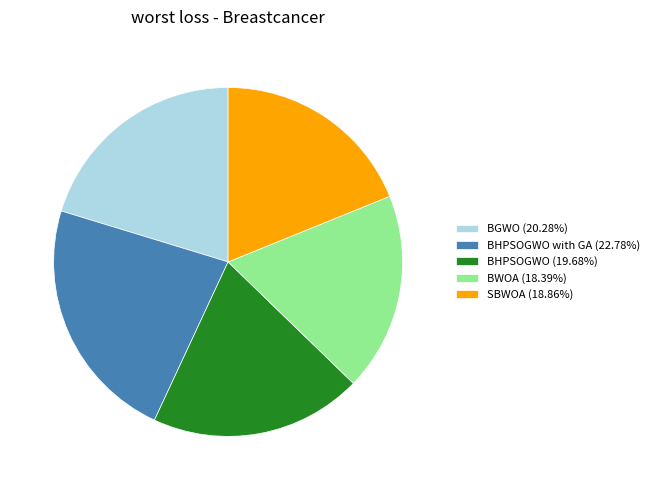

Is the sum of BHPSOGWO with GA (22.78%) and SBWOA (18.86%) greater than half?

No